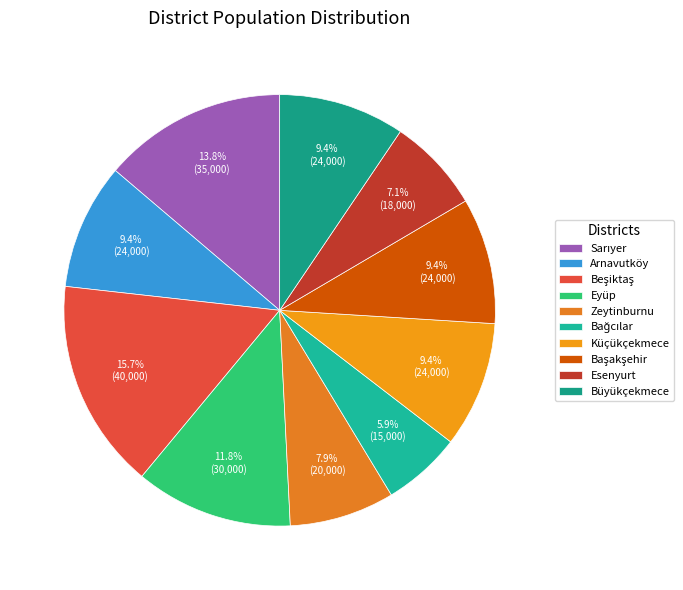

To the nearest percent, what is the difference between the Eyüp and Bağcılar slice percentages?

6%